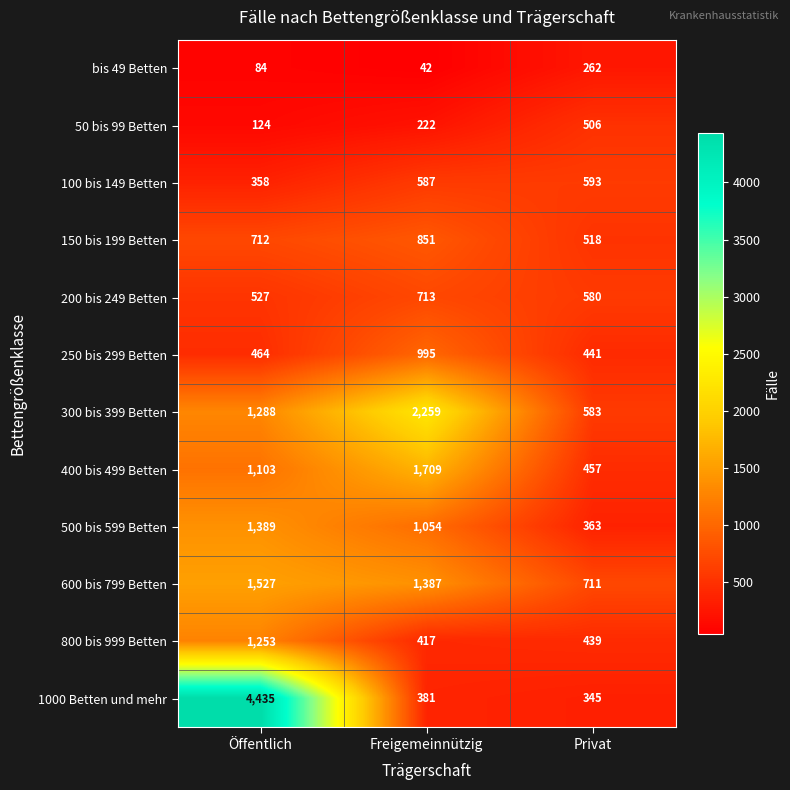

What is the total value across all series at Freigemeinnützig?

10617